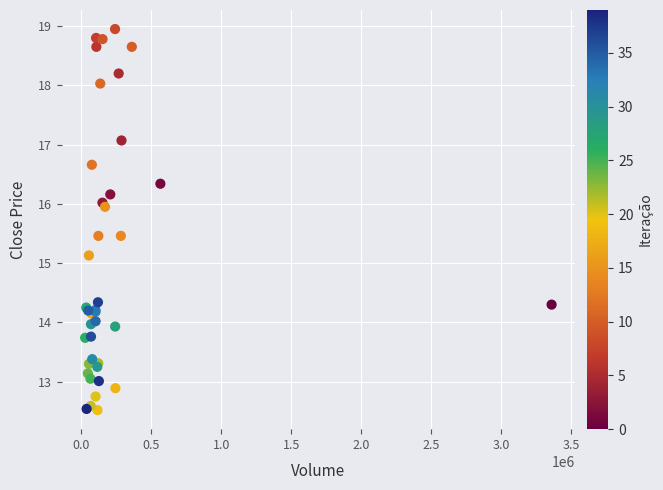

What Y value in the scatter plot is closest to 15?

15.1